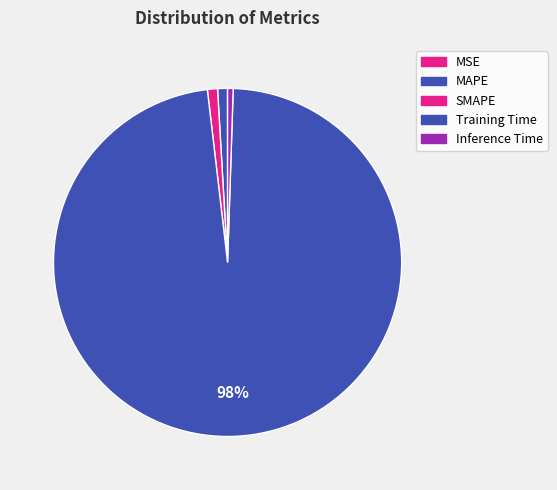

Count the number of slices in the pie.

5